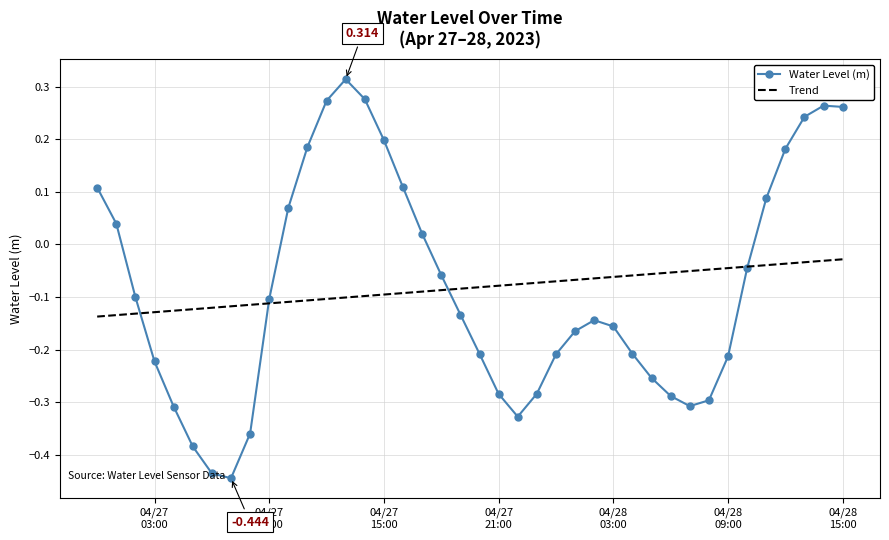

At how many categories does at least one series exceed 0?

15